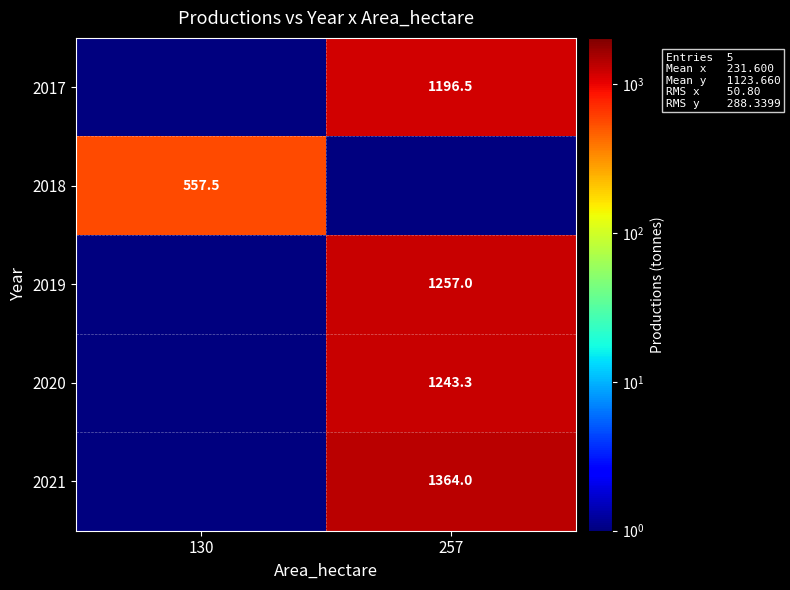

Reading right to left, list all the values displayed in this chart.

row_0: 257=1196.5	130=0.1
row_1: 257=0.1	130=557.5
row_2: 257=1257.0	130=0.1
row_3: 257=1243.3	130=0.1
row_4: 257=1364.0	130=0.1